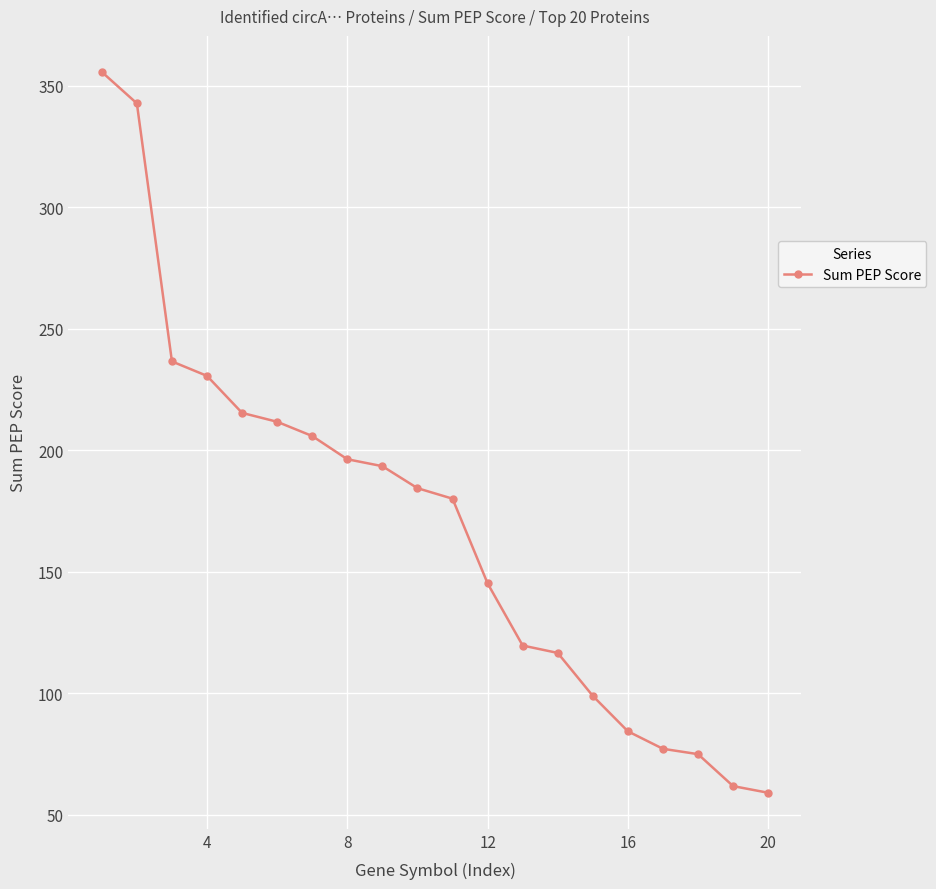

What is the minimum value shown in the chart?

59.1